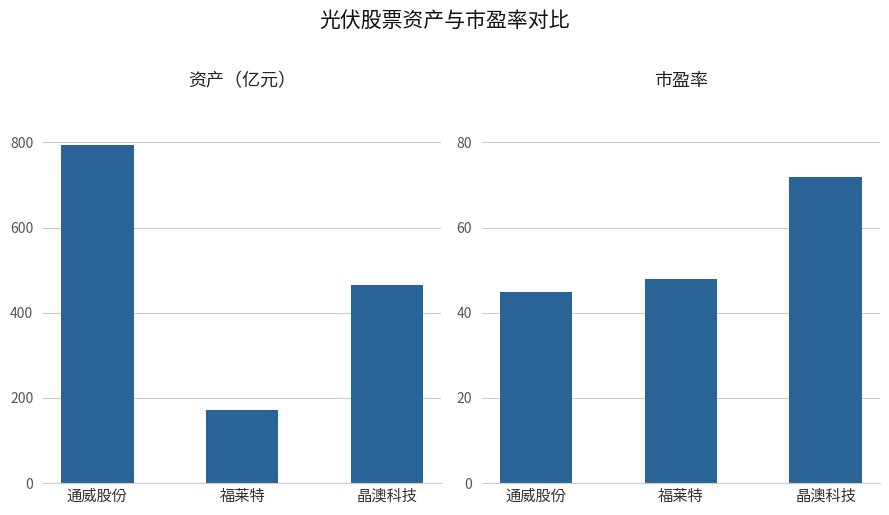

Read the 市盈率 value at 福莱特, to the nearest 10.

50